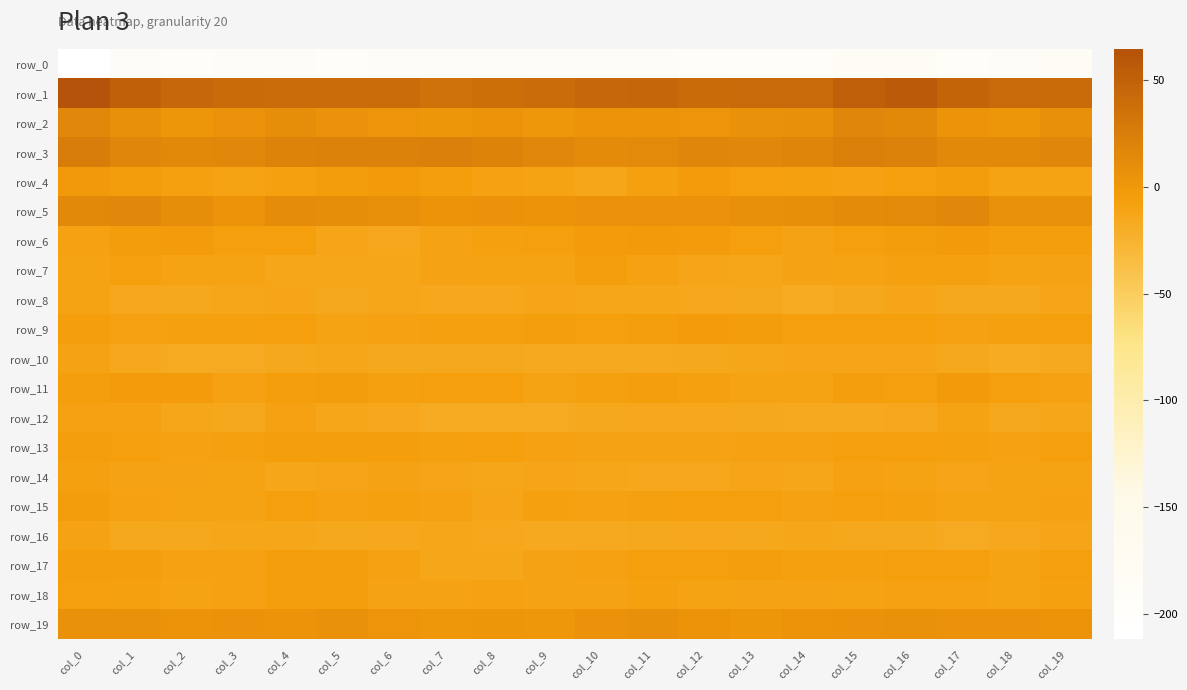

At how many categories does at least one series exceed 29?

20